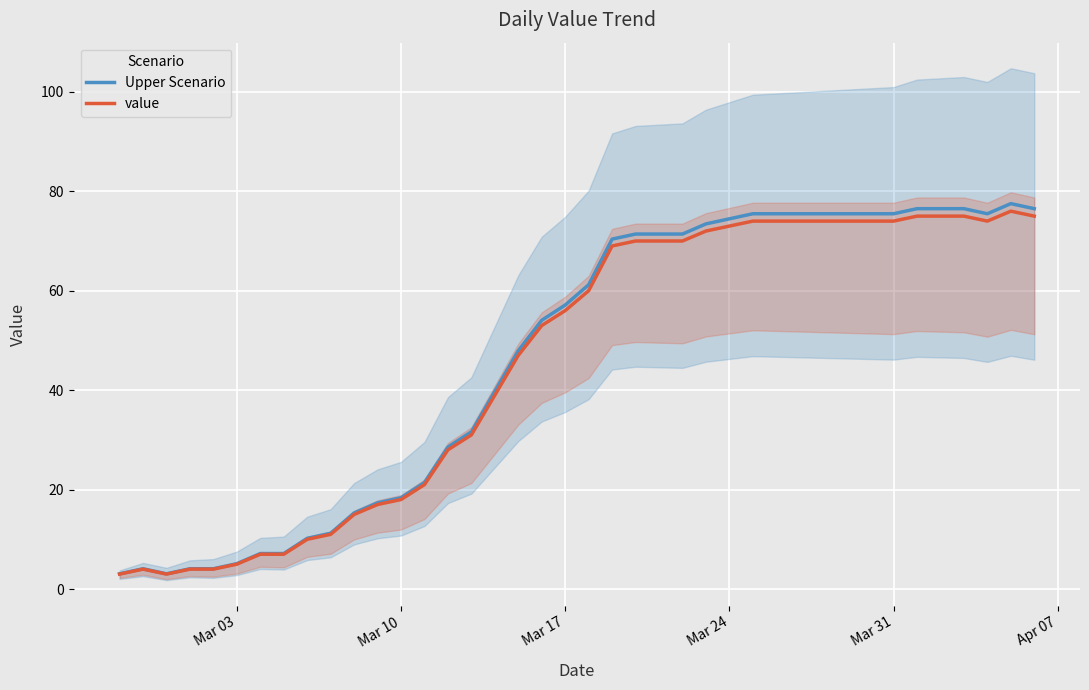

Which series has the largest total across all categories?

Upper Scenario